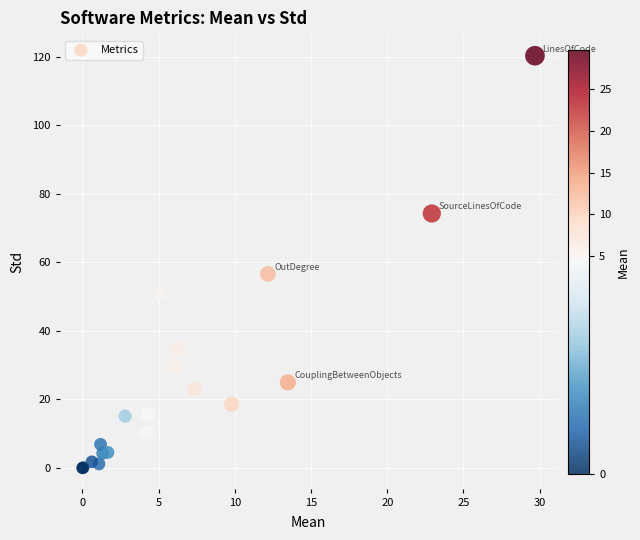

What Y value in the scatter plot is closest to 60?

56.6